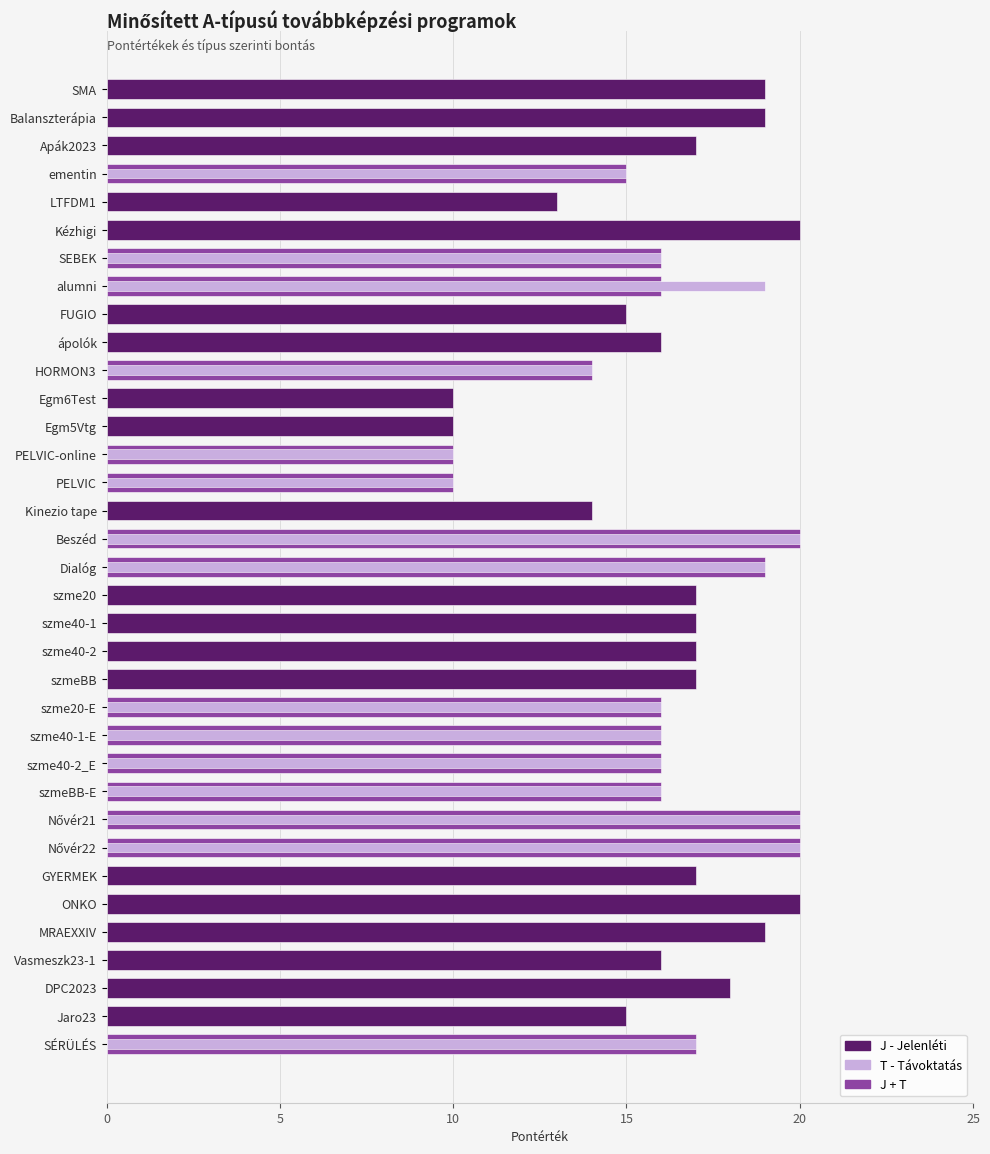

What is the average value?

16